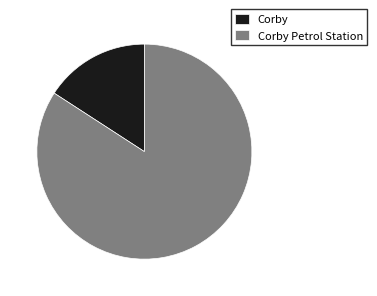

How many segments does this pie chart have?

2